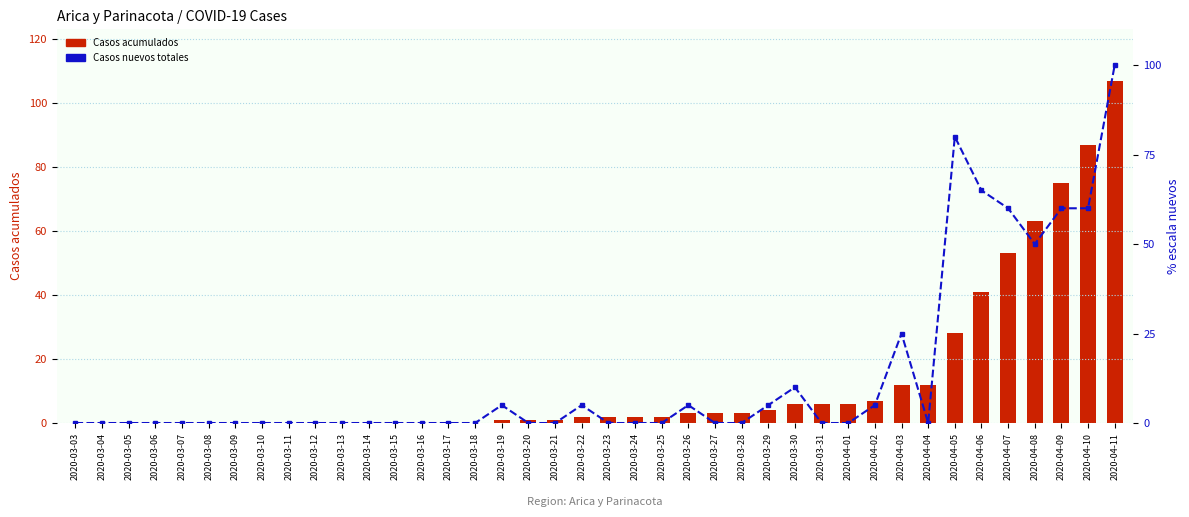

Reading right to left, list all the values displayed in this chart.

Casos acumulados: 107	87	75	63	53	41	28	12	12	7	6	6	6	4	3	3	3	2	2	2	2	1	1	1	0	0	0	0	0	0	0	0	0	0	0	0	0	0	0	0
Casos nuevos totales (% escala): 100	60	60	50	60	65	80	0	25	5	0	0	10	5	0	0	5	0	0	0	5	0	0	5	0	0	0	0	0	0	0	0	0	0	0	0	0	0	0	0